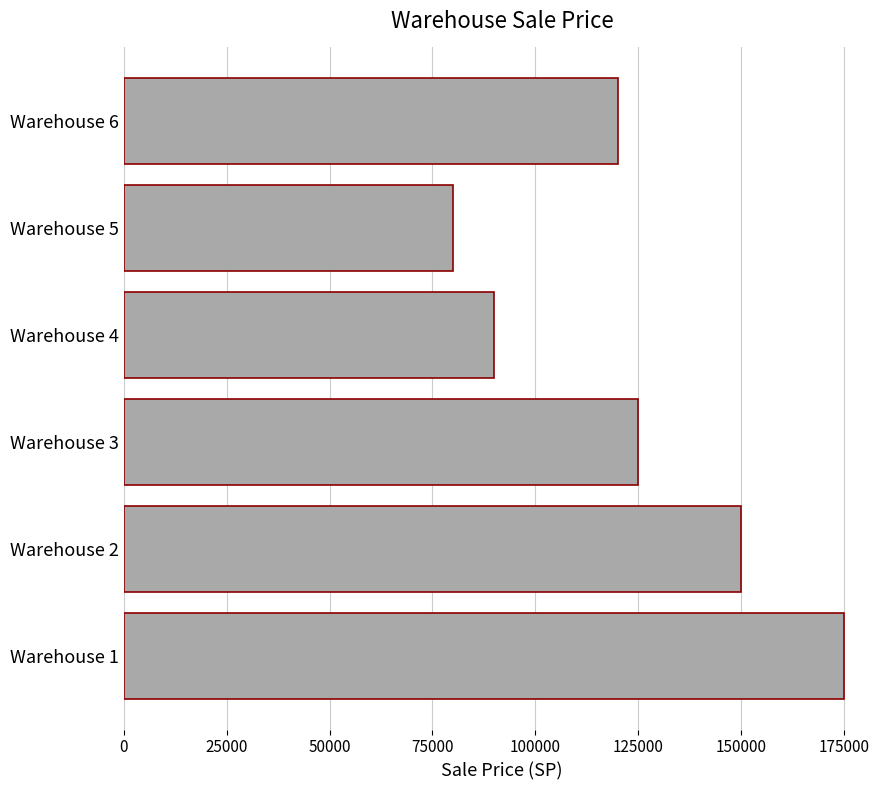

Reading bottom to top, what are all the values shown in this chart?

Warehouse 1=175000	Warehouse 2=150000	Warehouse 3=125000	Warehouse 4=90000	Warehouse 5=80000	Warehouse 6=120000